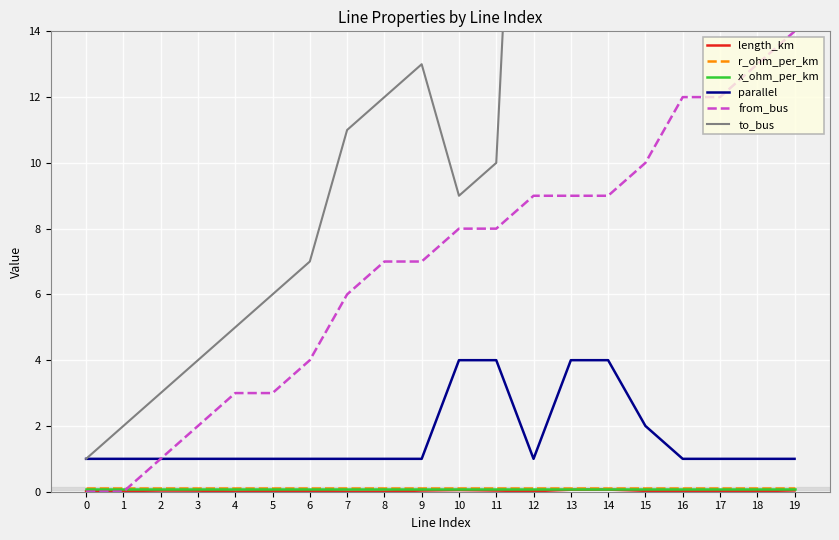

The value of parallel at 10 is 1.0. True or false?

False